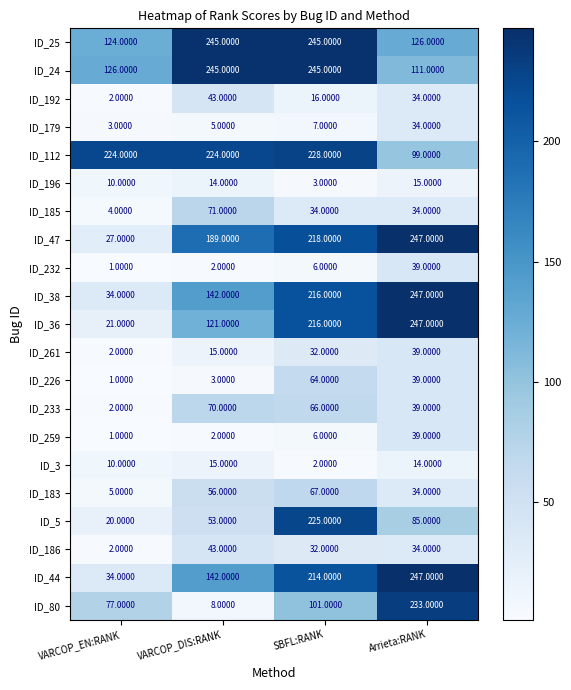

At how many categories does at least one series exceed 149?

4